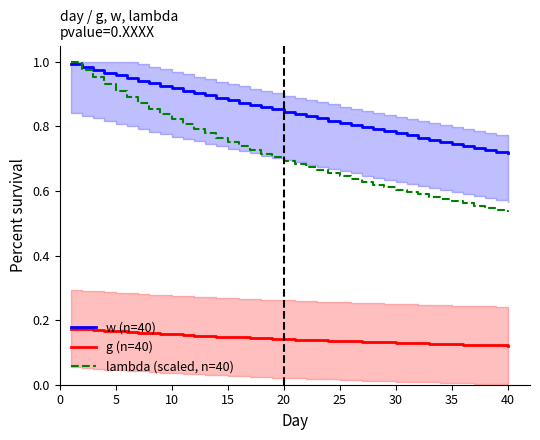

Is it true that w (n=40) equals 1.2 at 40?

False